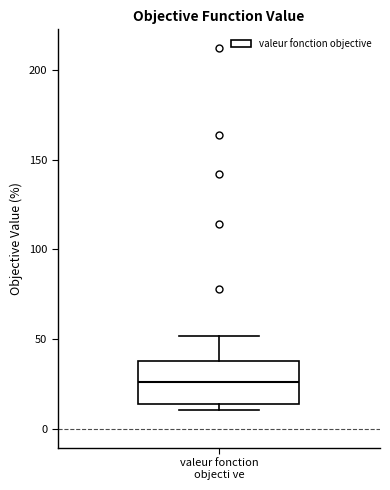

Transcribe this box plot: give where the median line is, the range the box spans, and where the two whiskers end, as read against the y-axis. The values are not printed on the chart, so give them approximately, as read against the axis.

median 25, box 15 to 40, whiskers 10 to 50